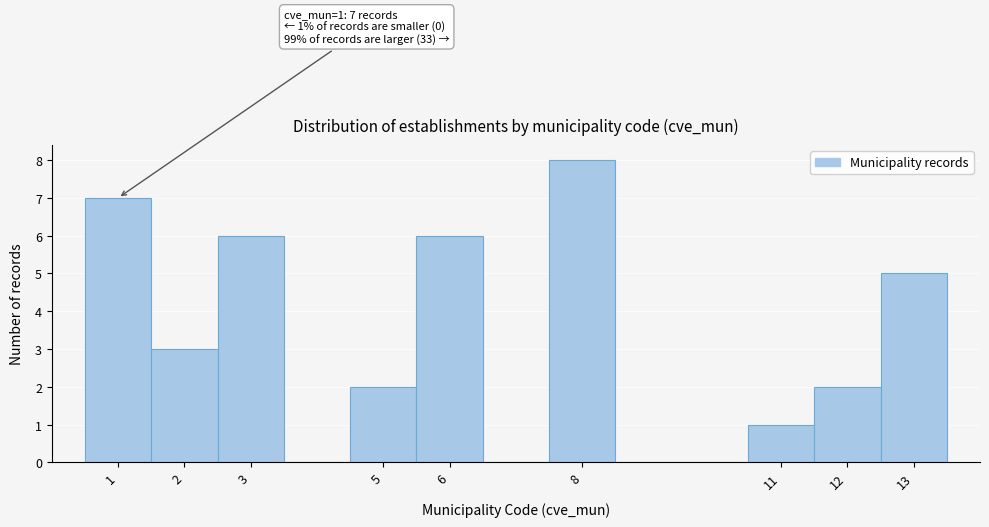

Which range on the x-axis has the tallest bar?

7.5 to 8.5